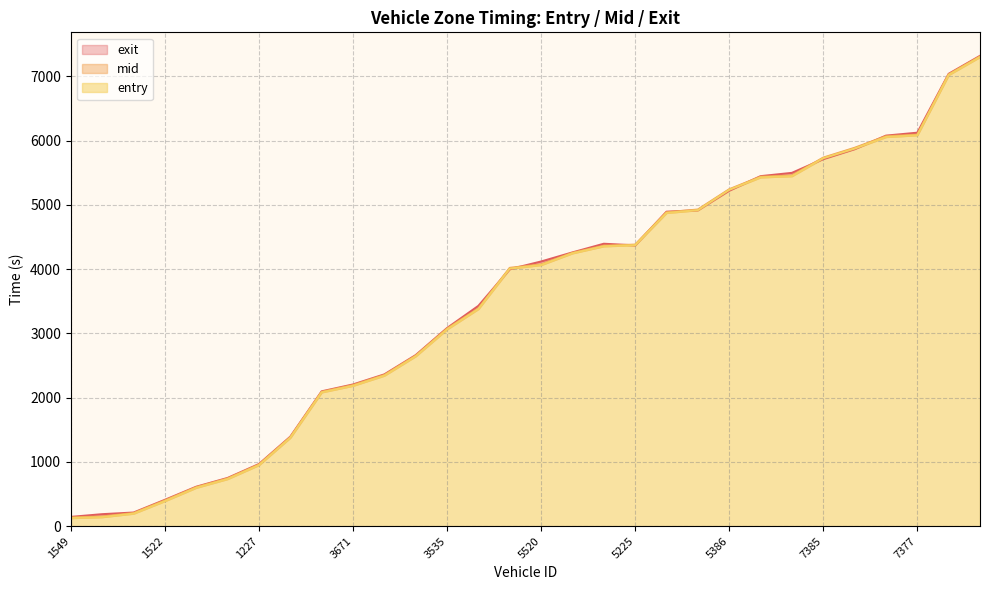

What is the label of the 9th point from the left?

3662